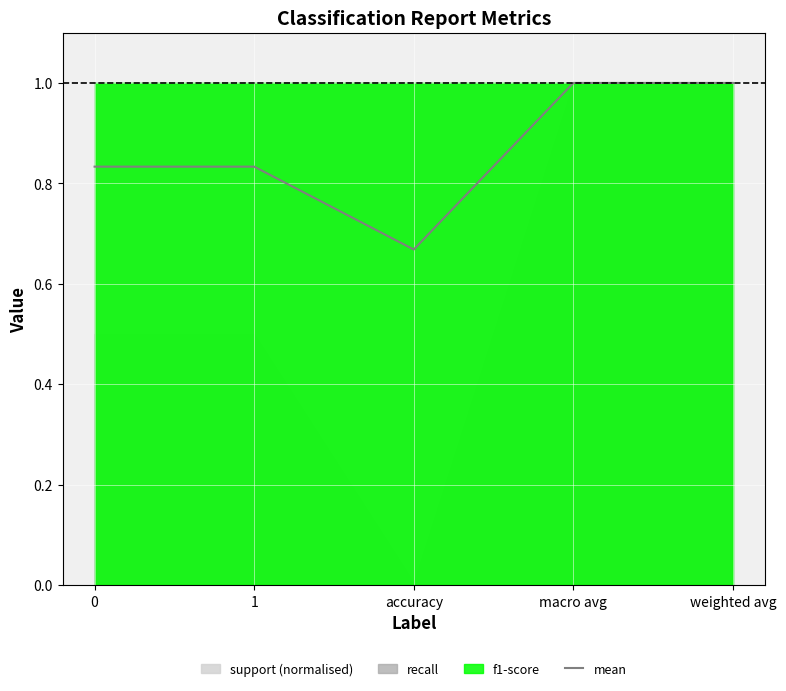

What is the value of the 5th point from the left?

1.0